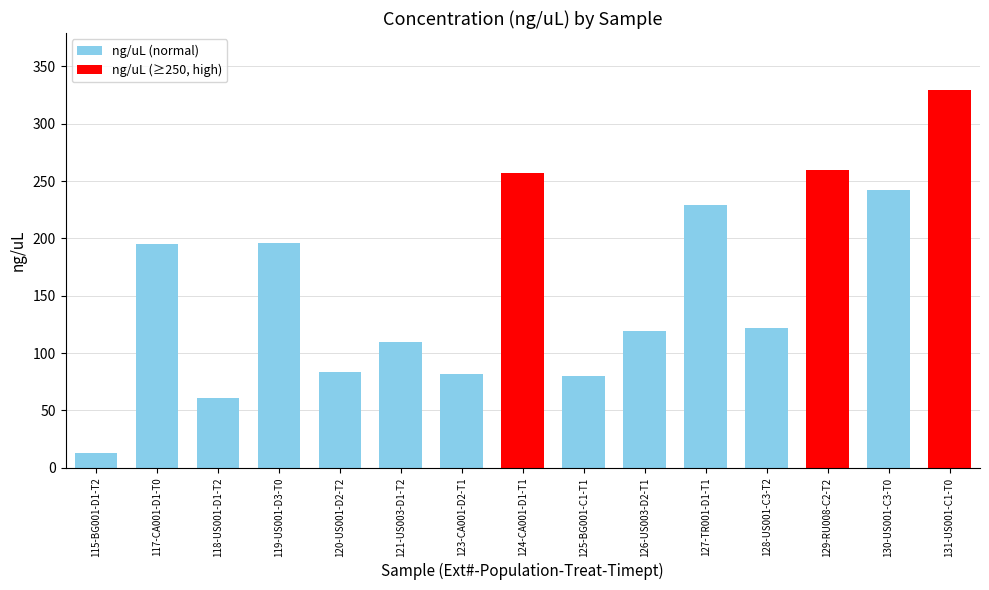

The value at 119-US001-D3-T0 is 195.6. True or false?

True